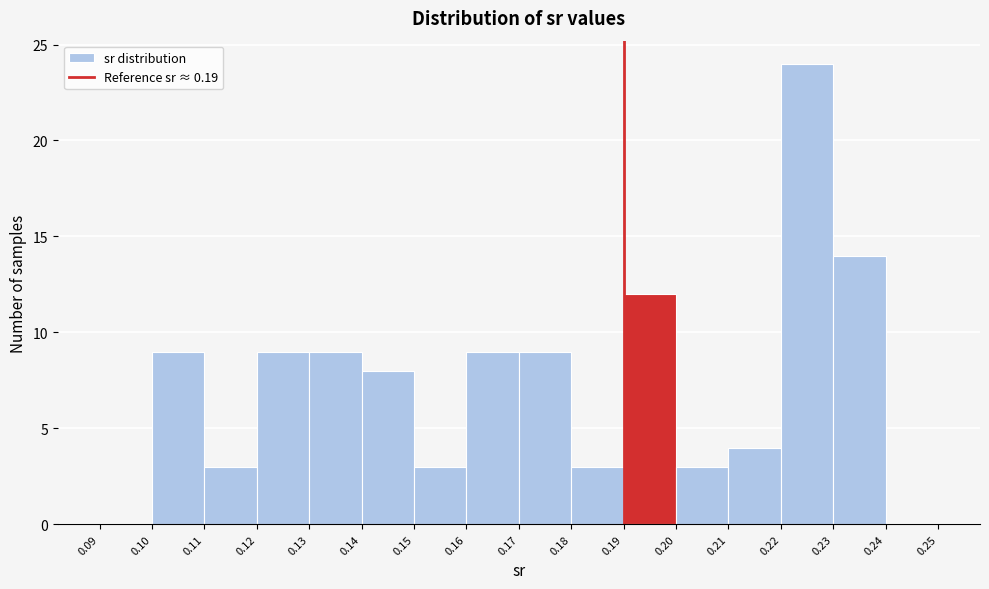

What is the height of the bar covering 0.11 to 0.12 on the x-axis? The values are not printed on the chart, so give them approximately, as read against the axis.

3